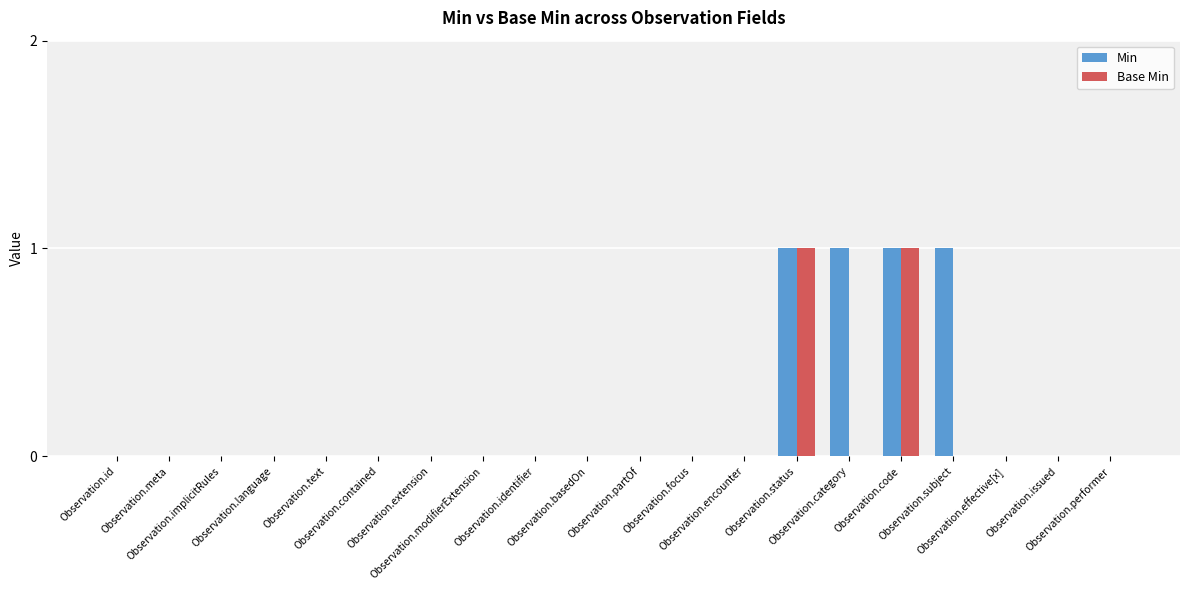

How many categories are shown in the chart?

20